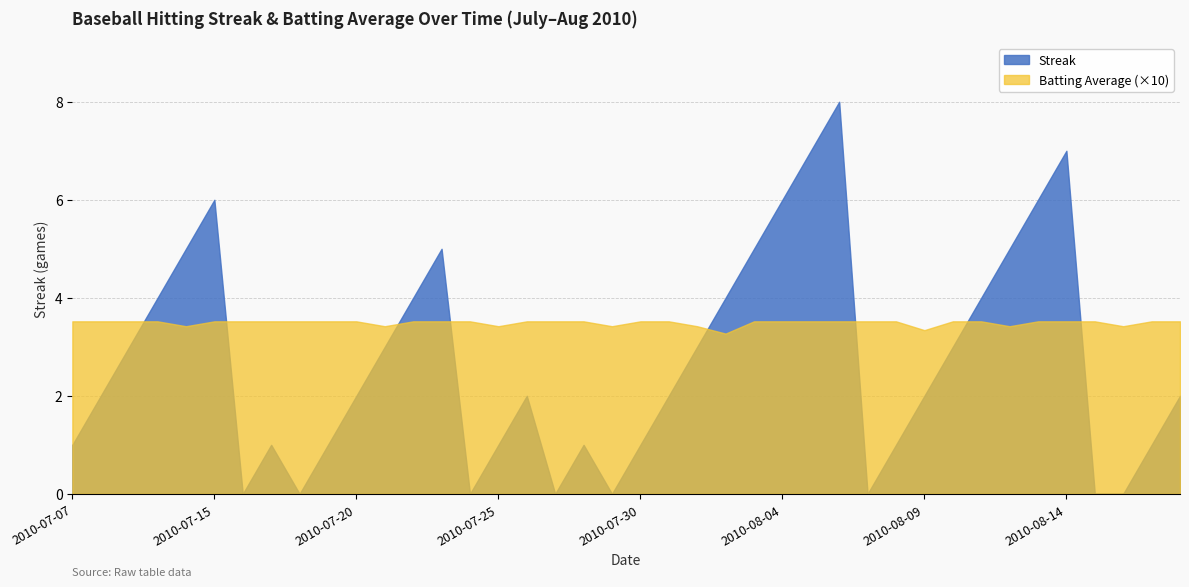

Which series changed the most between 2010-08-11 and 2010-08-15?

Streak